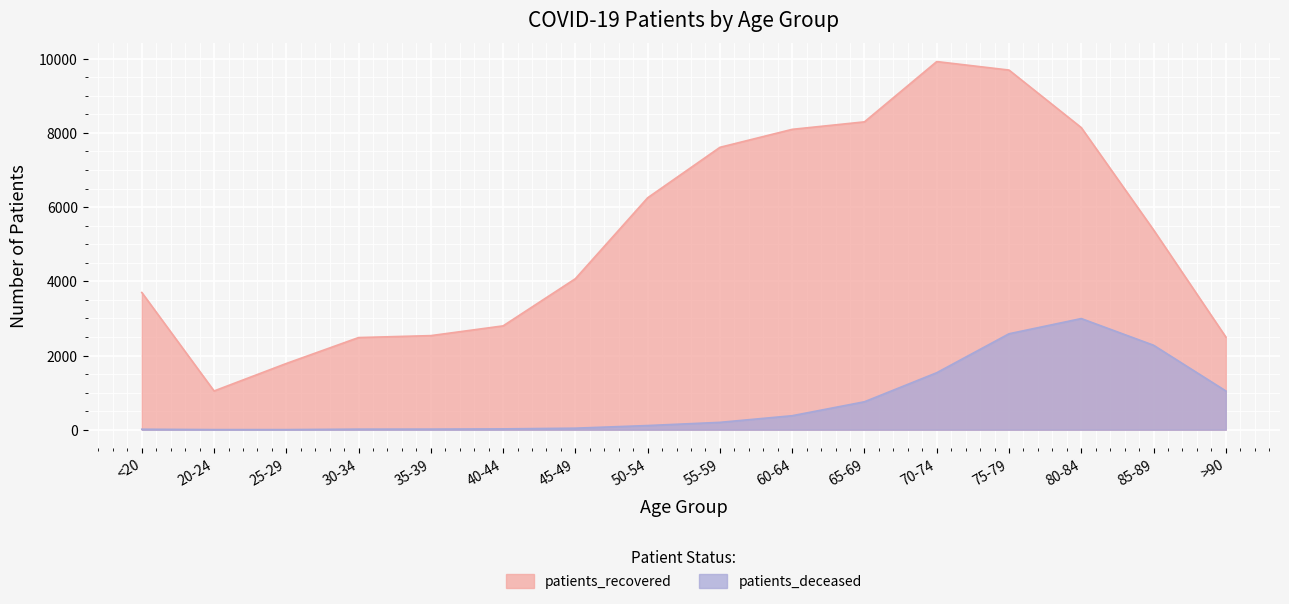

What is the lowest value of the patients_deceased series?

3